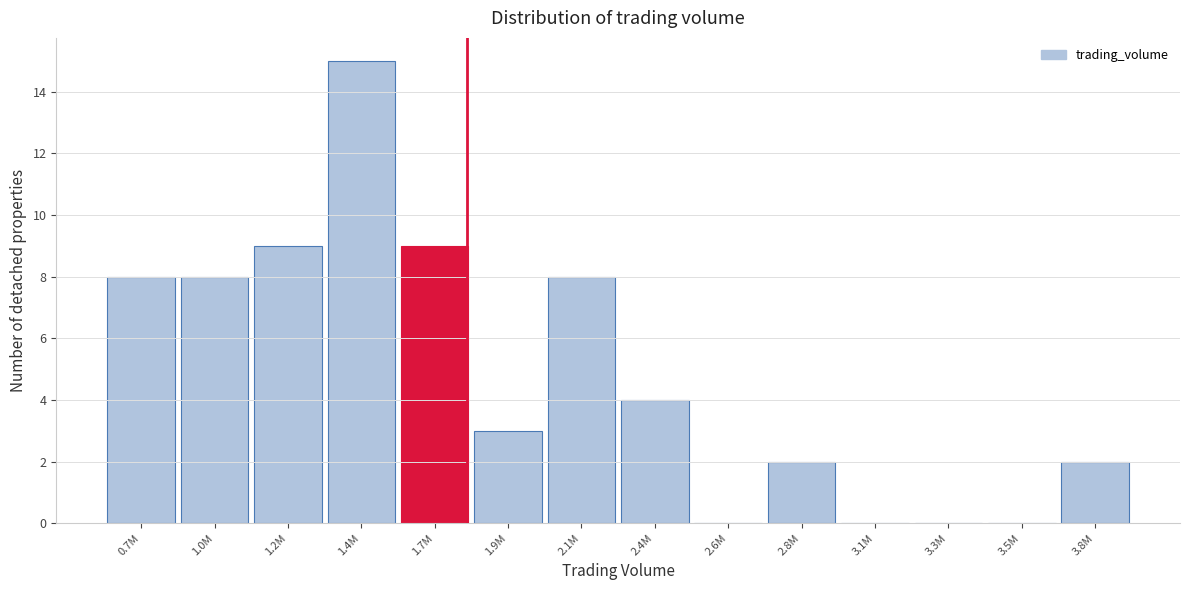

Reading left to right, list all the values displayed in this chart.

0.7M=8	1.0M=8	1.2M=9	1.4M=15	1.7M=9	1.9M=3	2.1M=8	2.4M=4	2.6M=0	2.8M=2	3.1M=0	3.3M=0	3.5M=0	3.8M=2